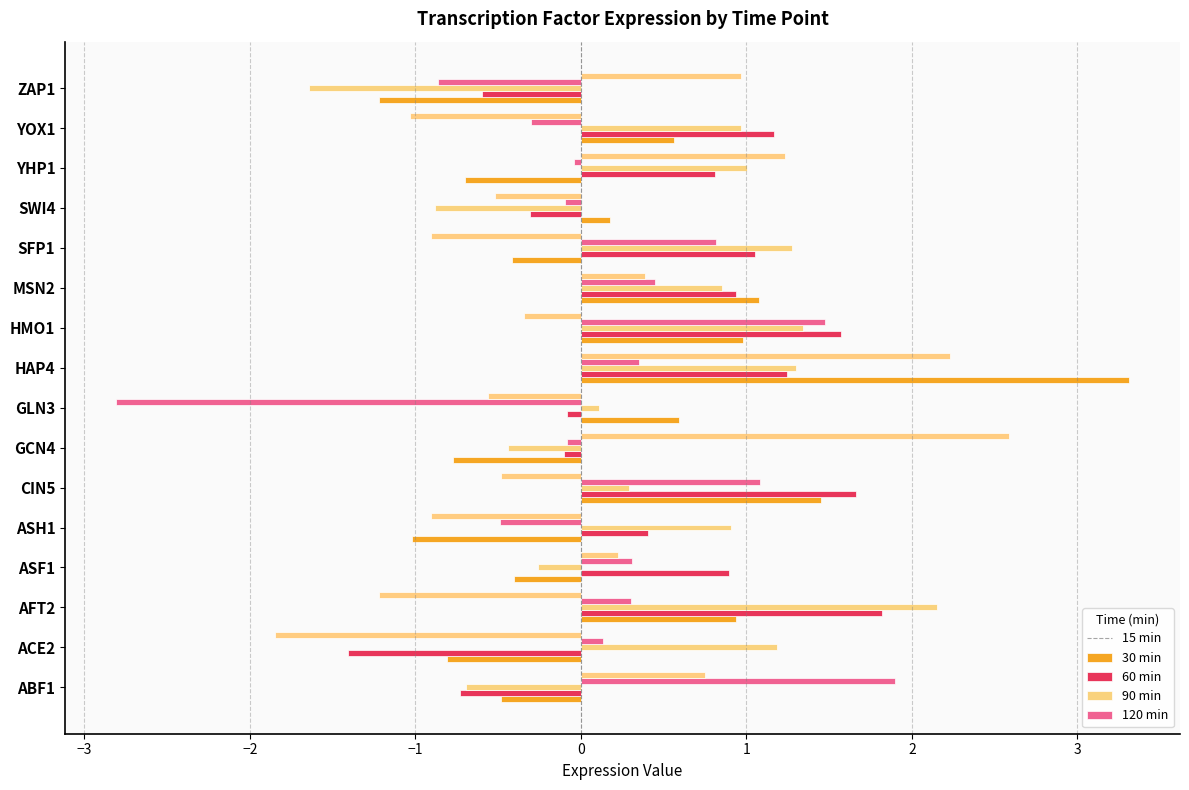

Count the number of data series in this chart.

5